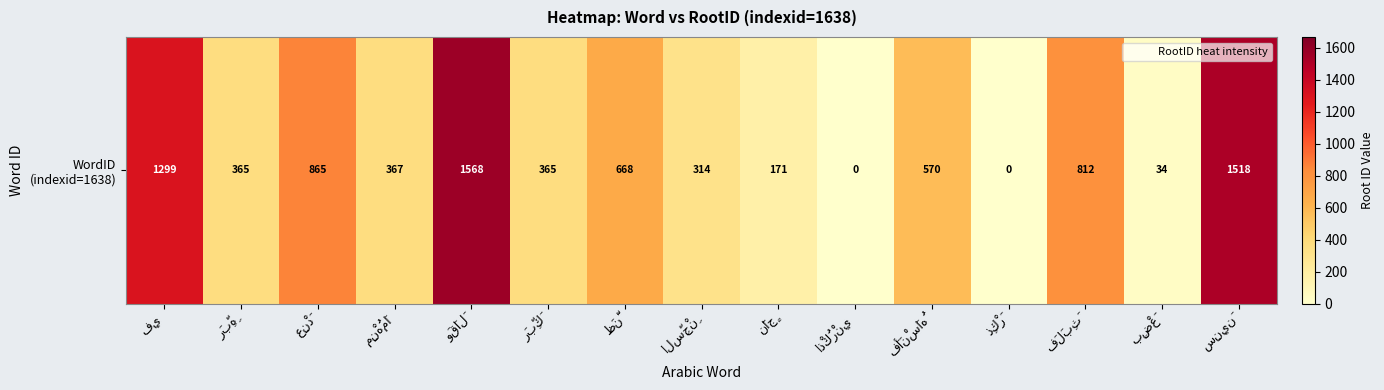

The value at سِنِينَ is 1518. True or false?

True